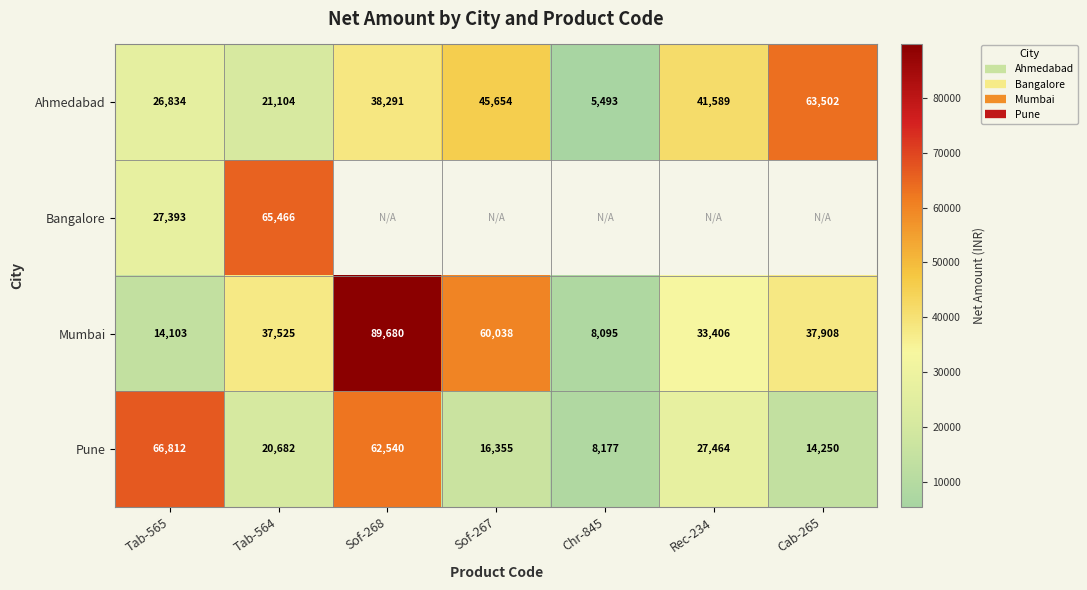

At which label does Bangalore reach its peak?

Tab-564